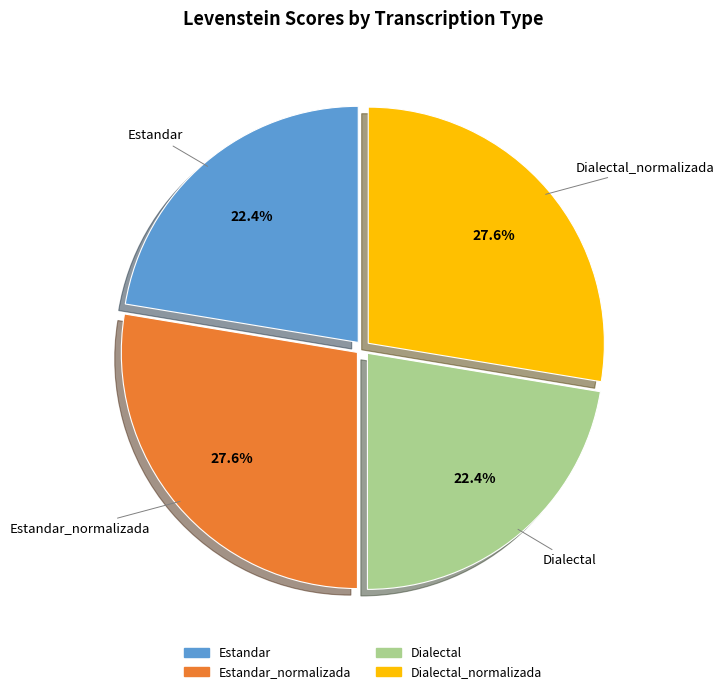

Is there a majority slice in this chart?

No